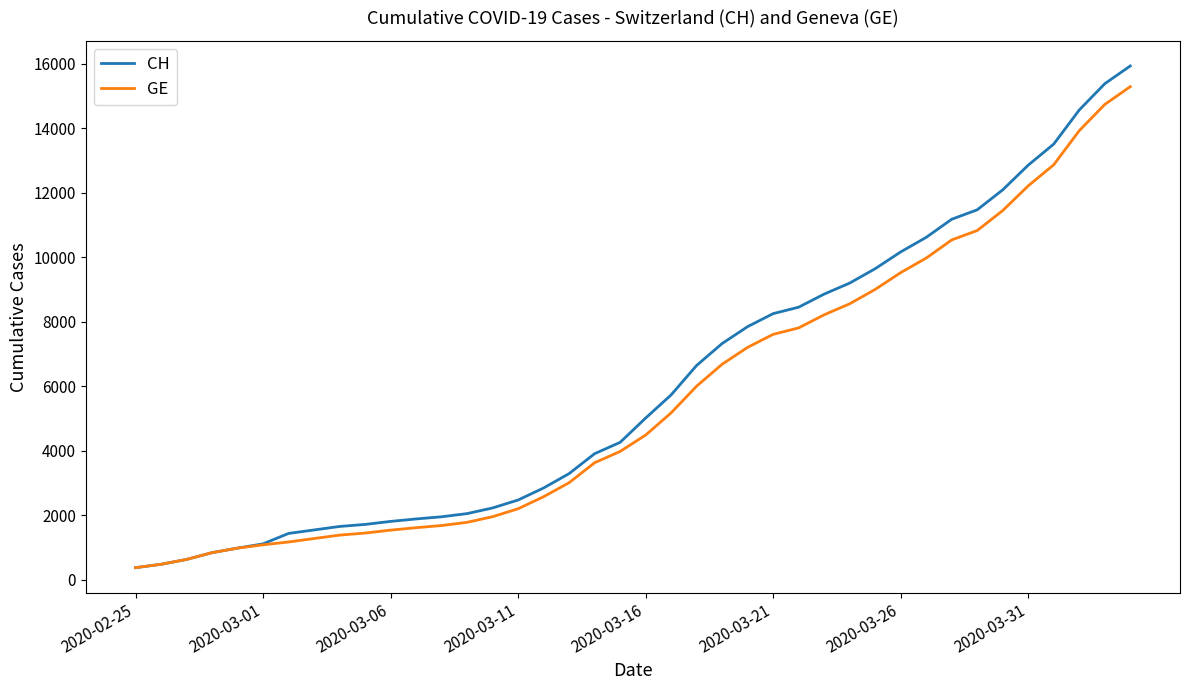

Which series has the largest range (max minus min)?

CH